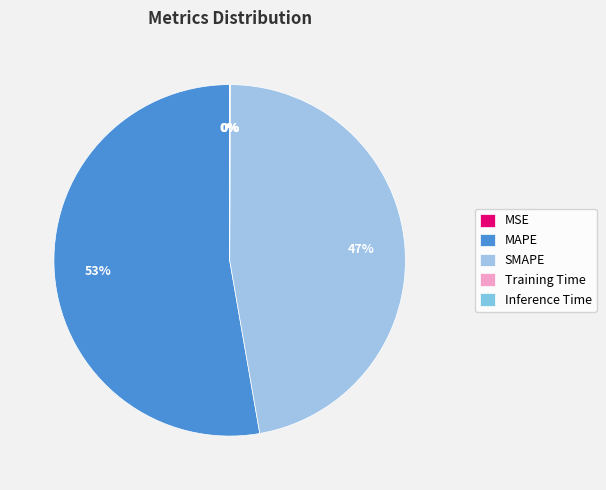

What is the majority slice?

MAPE